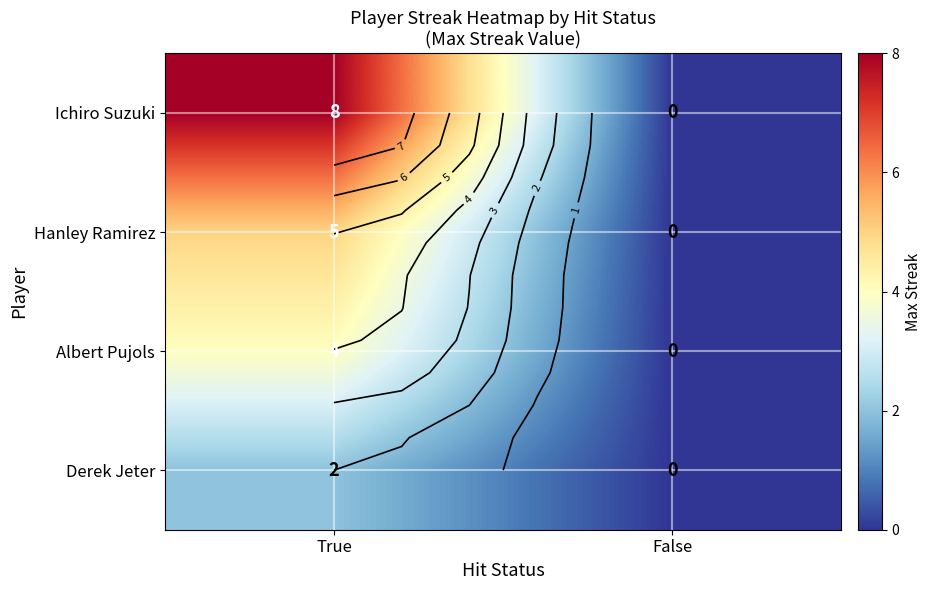

Which category has the highest value in the Derek Jeter series?

True